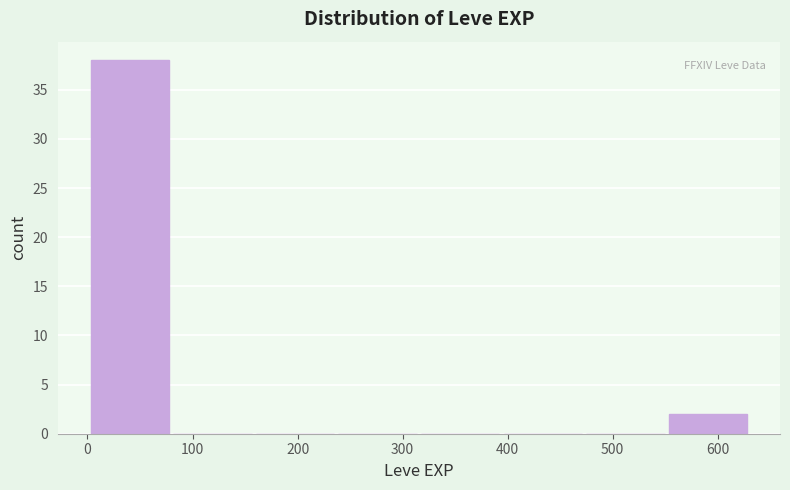

Reading left to right, list every bar in this chart as the range it spans on the x-axis followed by its height. Neither the bar edges nor the heights are printed on the chart, so give them approximately, as read against the axes.

0 to 80: 38
80 to 160: 0
160 to 240: 0
240 to 320: 0
320 to 390: 0
390 to 470: 0
470 to 550: 0
550 to 630: 2